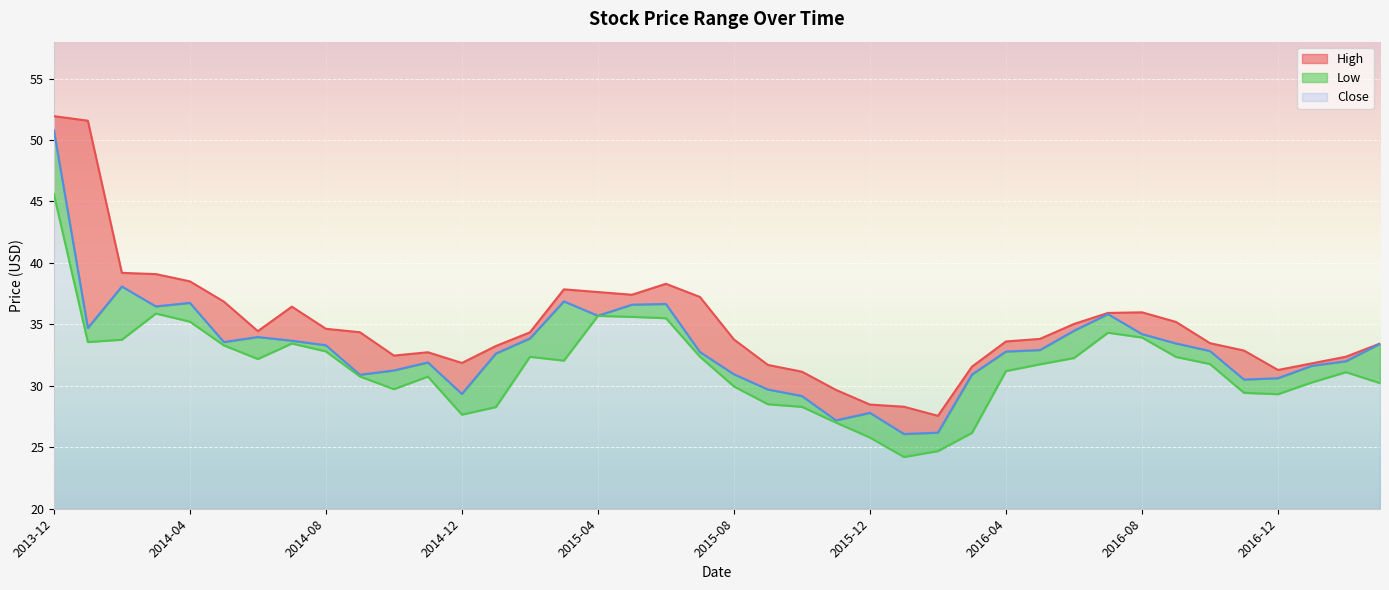

True or false: High and Close cross at least once.

False